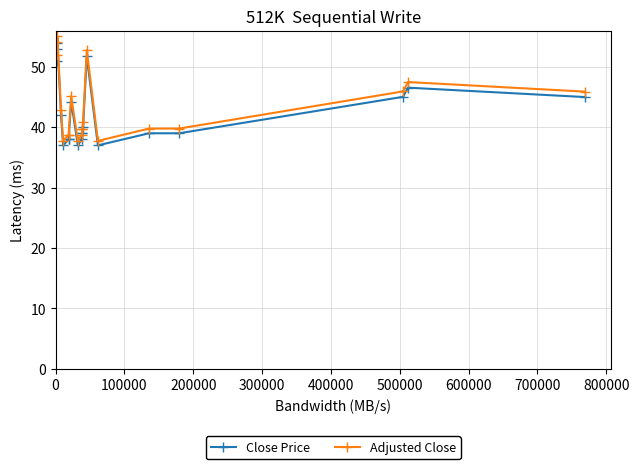

True or false: Close Price has a value of 10.0 at 300000.

False